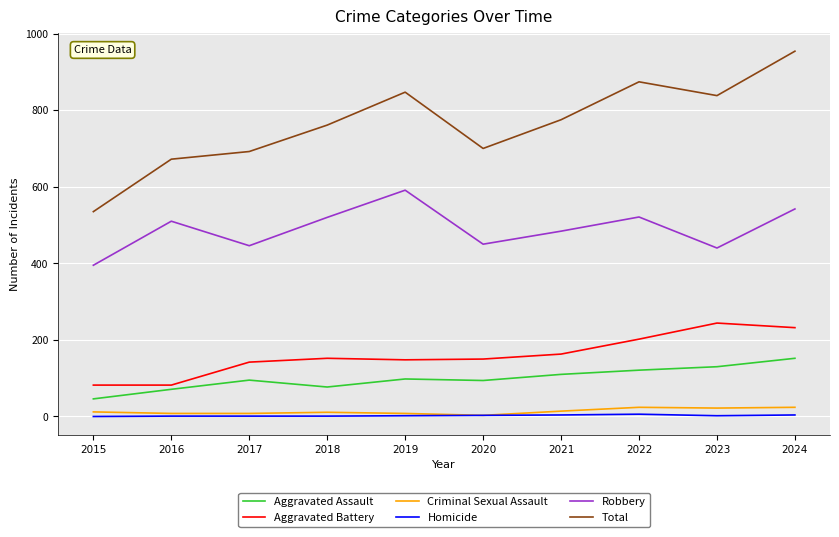

What is the greatest value displayed?

954